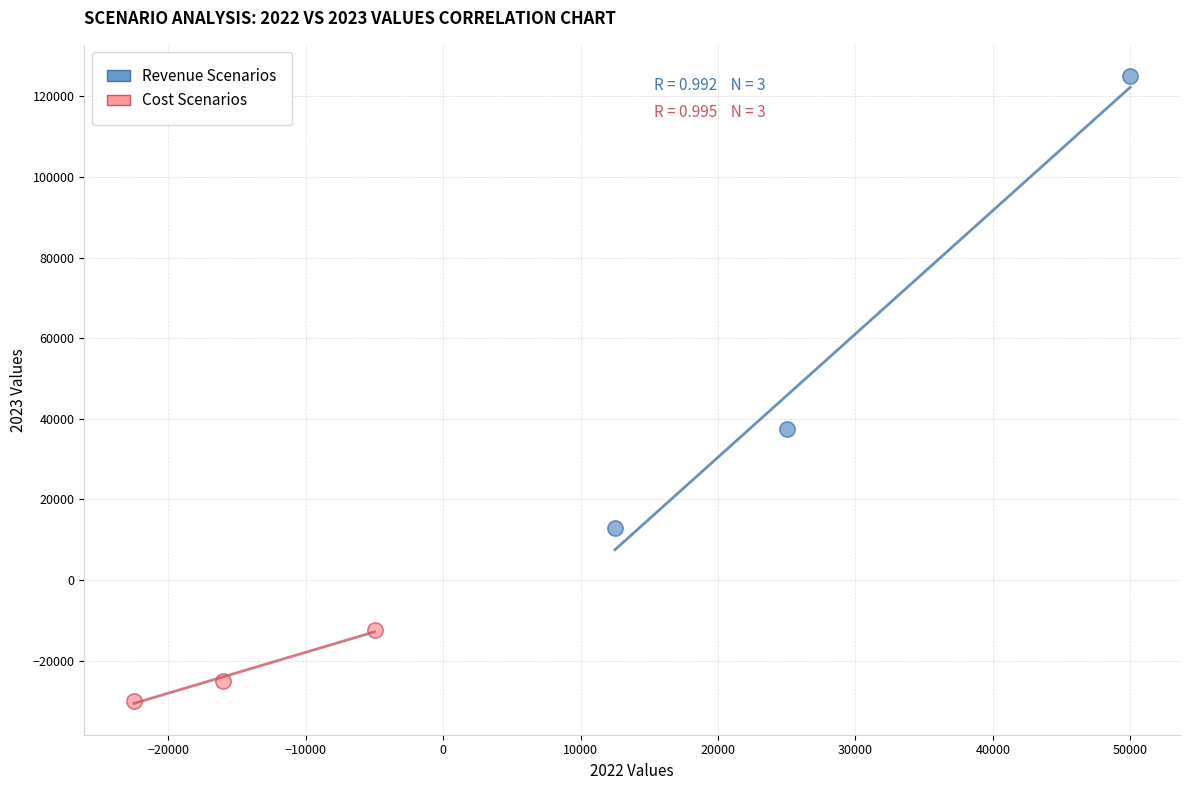

Which series reaches the maximum Y coordinate?

Revenue Scenarios